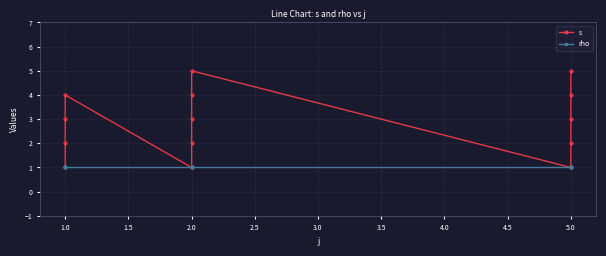

What is the total value across all series at 2.0?

2